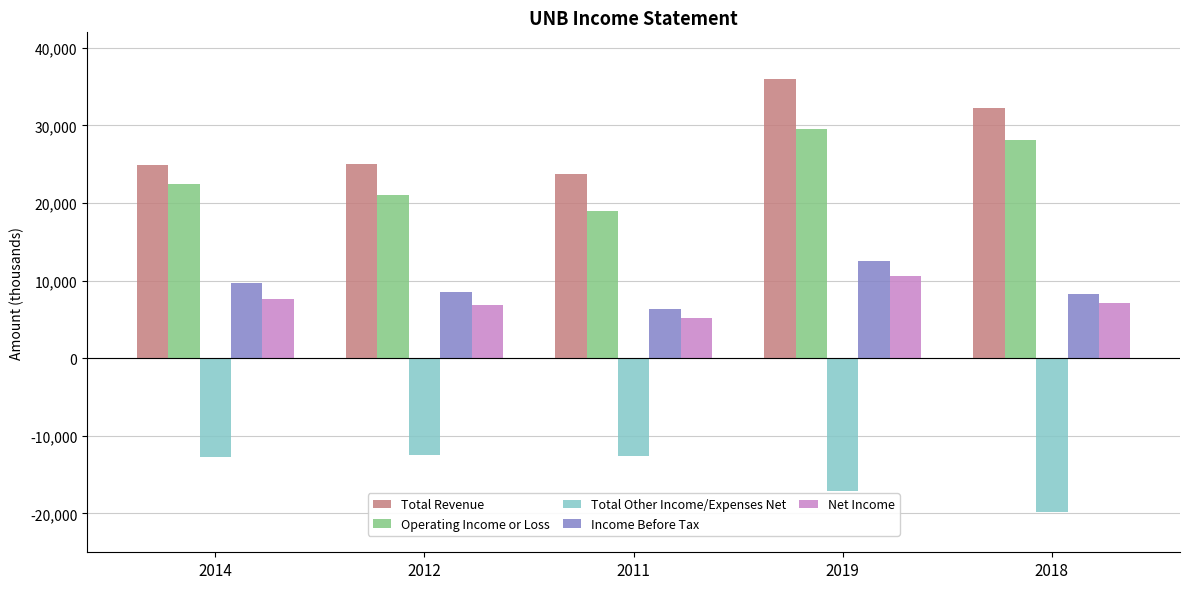

What are all the series names shown in the legend?

Total Revenue, Operating Income or Loss, Total Other Income/Expenses Net, Income Before Tax, Net Income